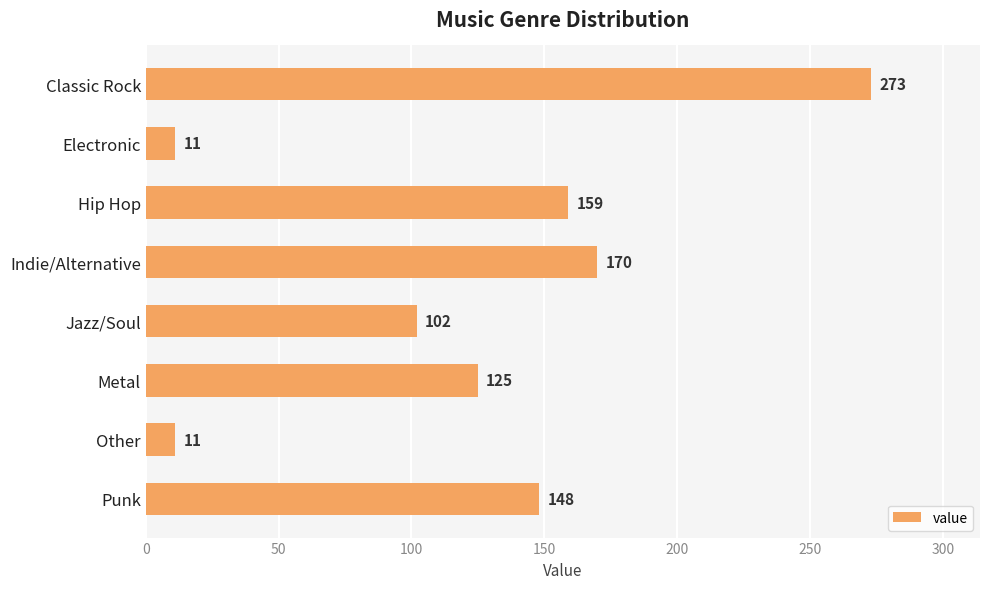

Reading bottom to top, list all the values displayed in this chart.

Punk=148	Other=11	Metal=125	Jazz/Soul=102	Indie/Alternative=170	Hip Hop=159	Electronic=11	Classic Rock=273